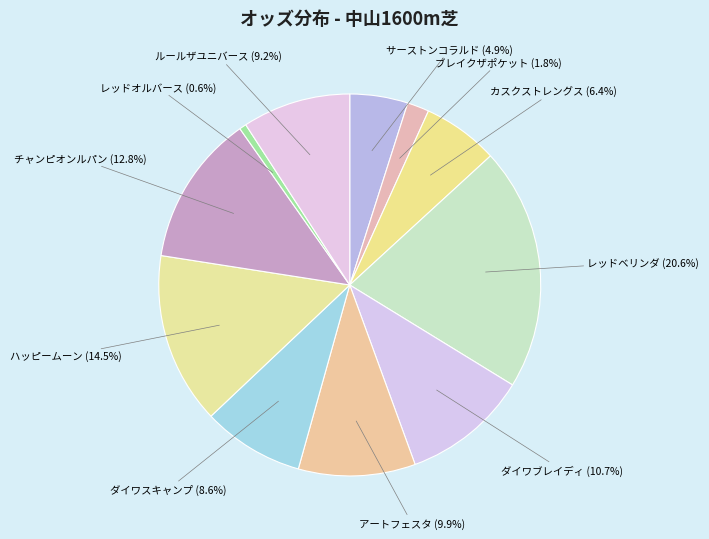

To the nearest percent, what is the combined percentage of ハッピームーン and レッドベリンダ?

35%